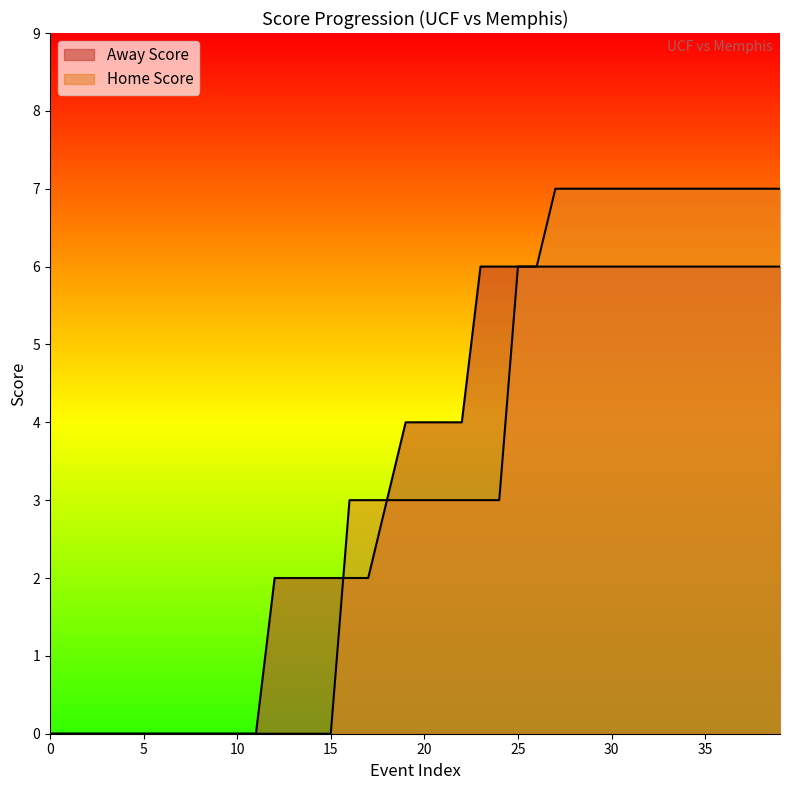

What are all the series names shown in the legend?

Away Score, Home Score